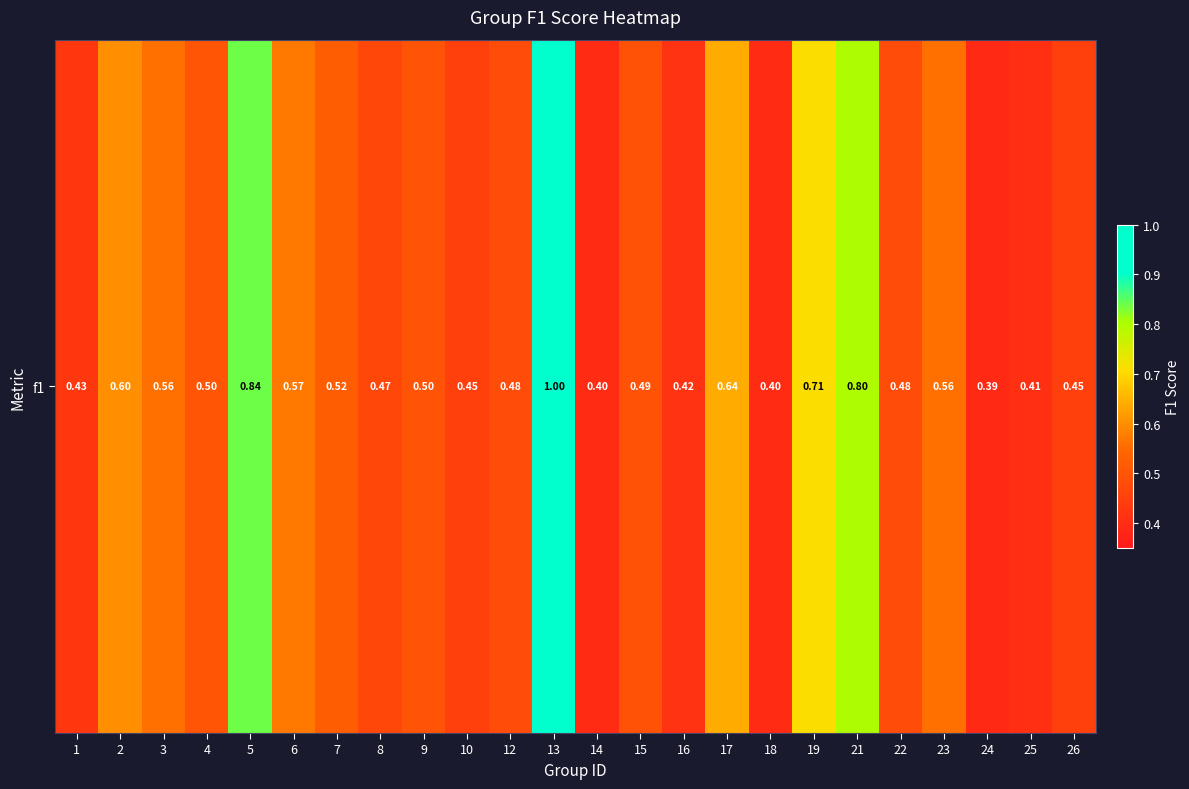

At which category does the chart reach its peak across all series?

13